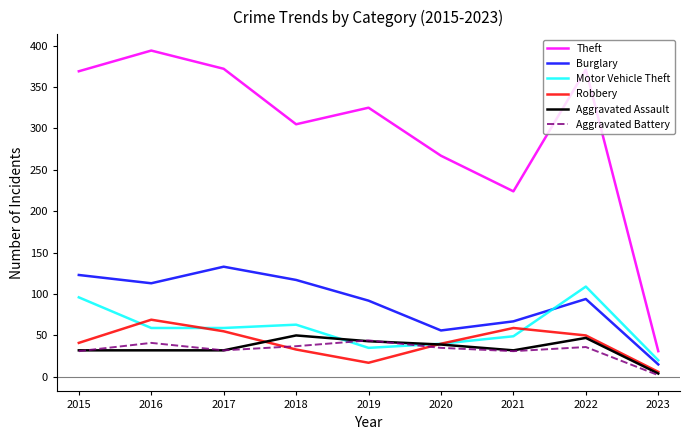

Which category has the highest value in the Robbery series?

2016